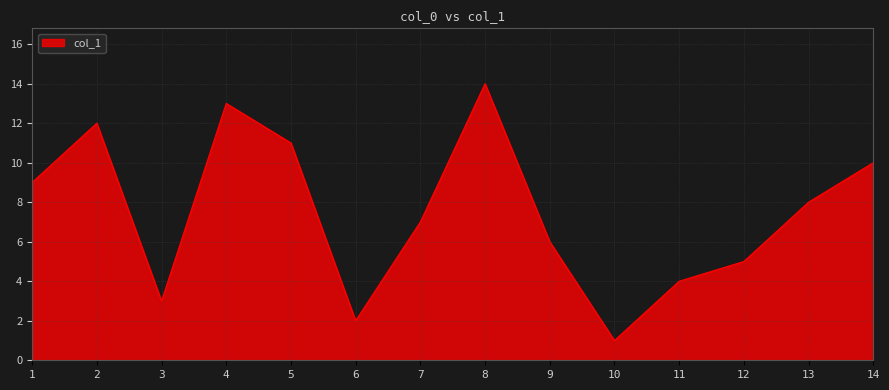

The value at 8 is 14. True or false?

True